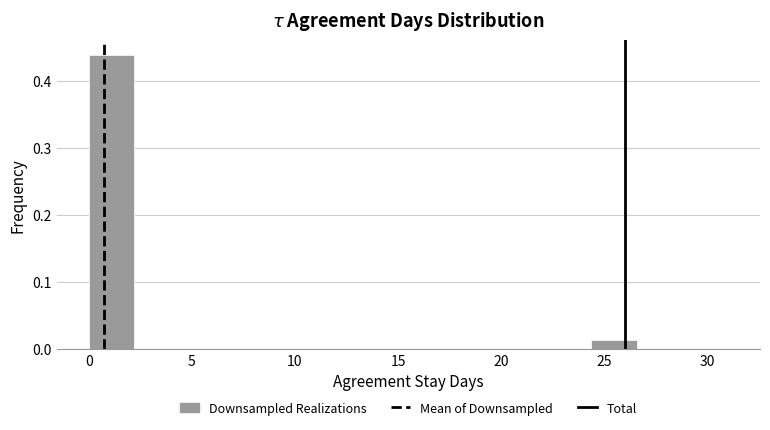

How tall is the bar that spans 0.0 to 2.0 on the x-axis? Neither the bar edges nor the heights are printed on the chart, so give them approximately, as read against the axes.

0.44